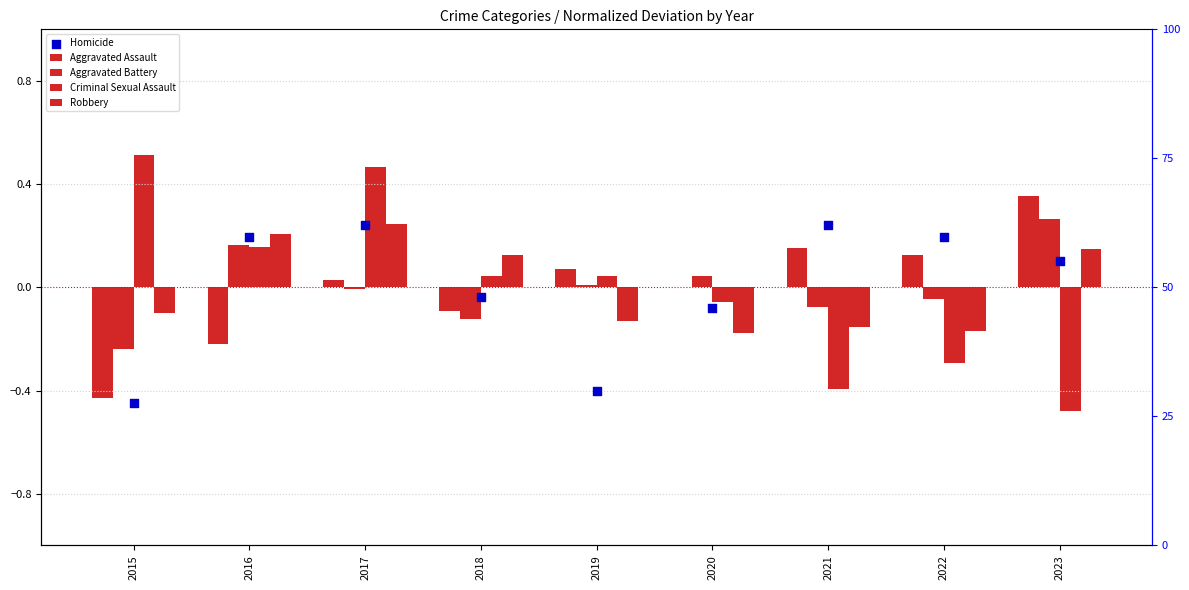

What is the total value across all series at 2021?

-0.2